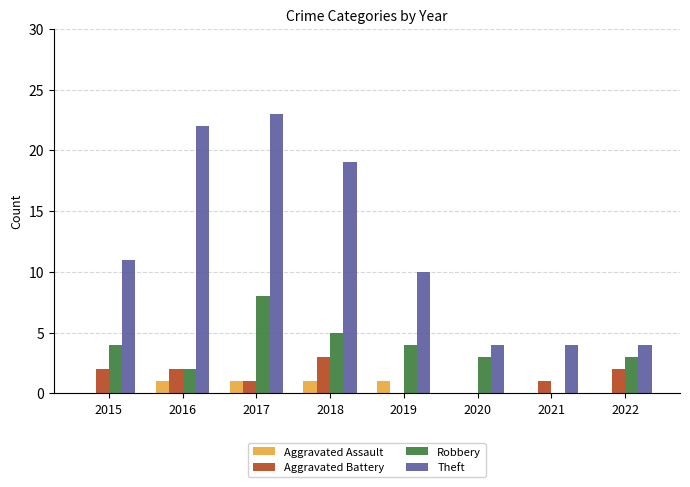

What is the maximum value for Robbery?

8